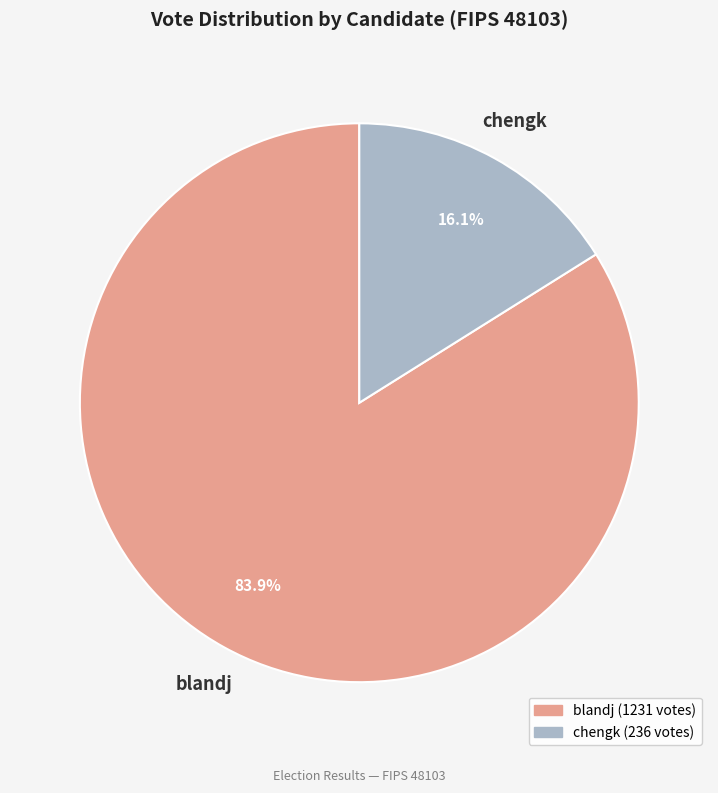

To the nearest percent, what percentage of the pie is chengk?

16%